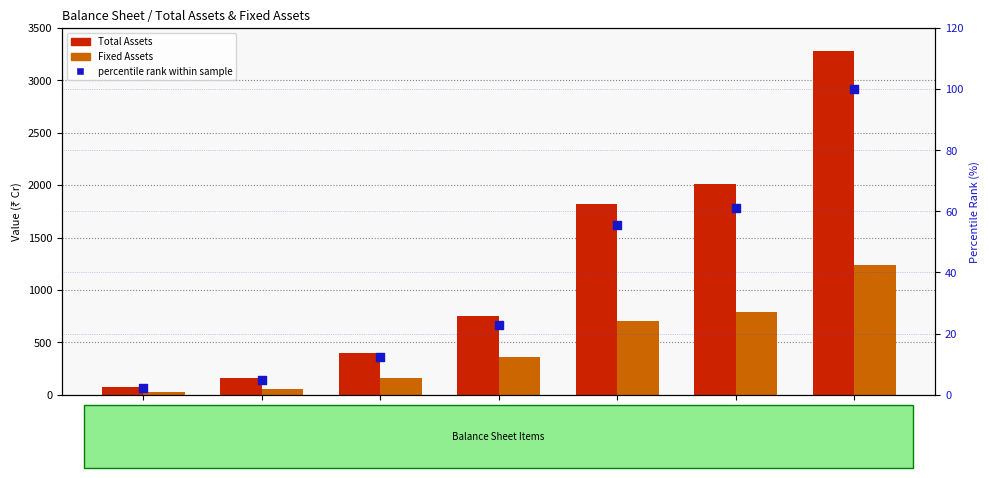

Which series reaches the minimum Y coordinate?

percentile rank within sample